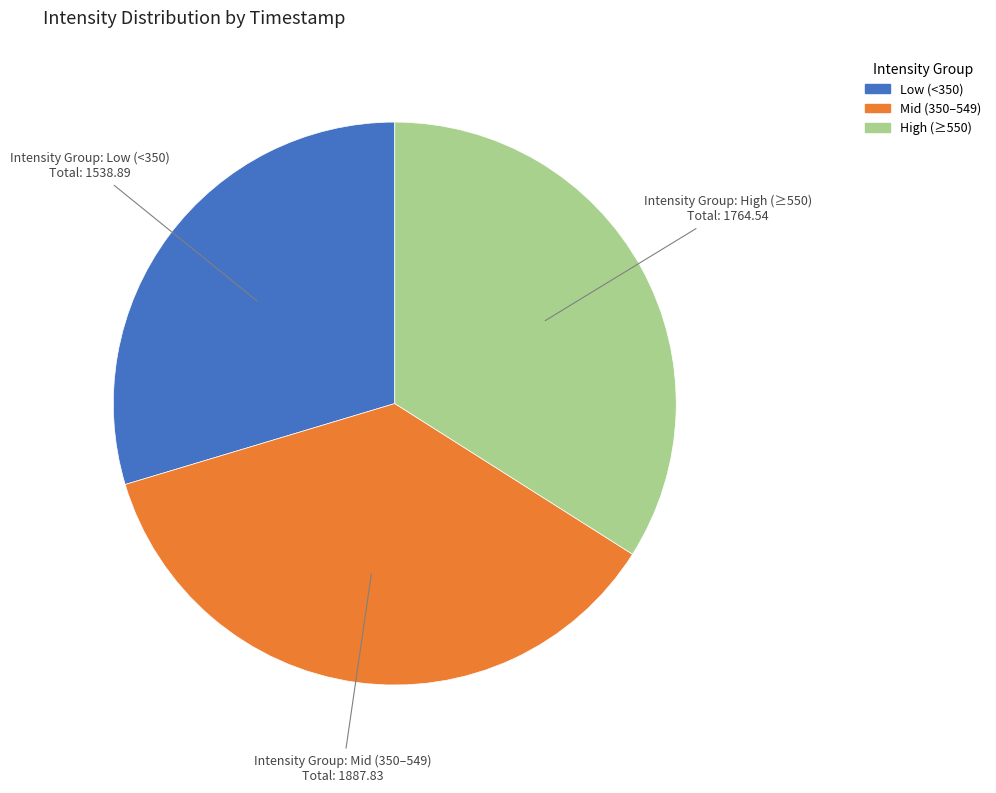

Is there any slice that represents more than half of the pie?

No